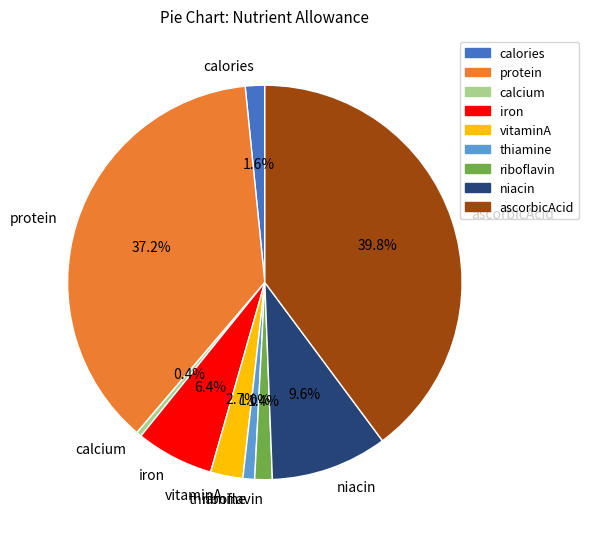

Is it true that iron is 6% of the pie?

True